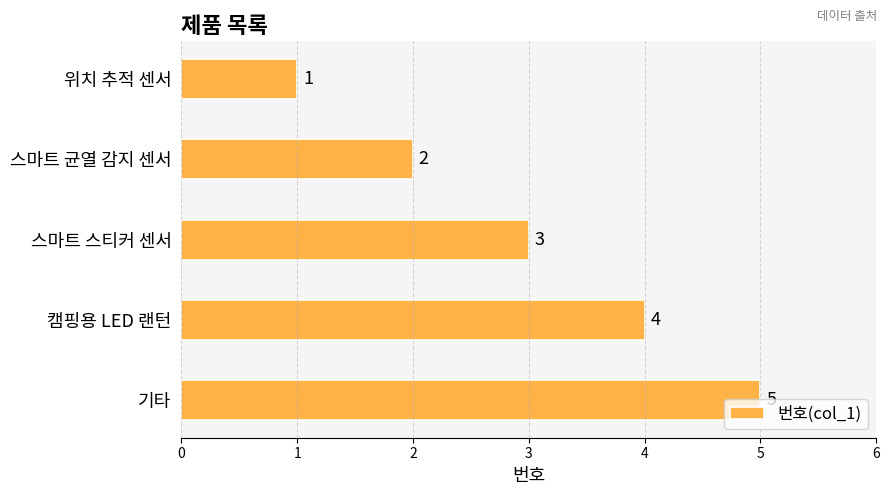

Are the bars horizontal?

Yes